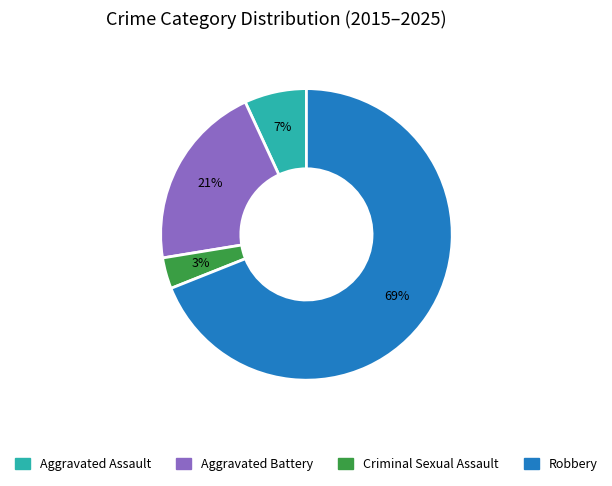

Which category has the biggest portion of the pie?

Robbery